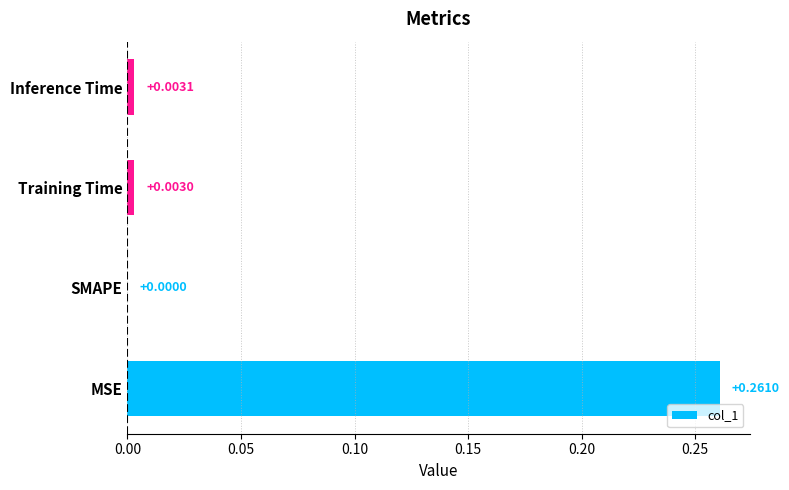

Which category has the highest value across all series?

MSE